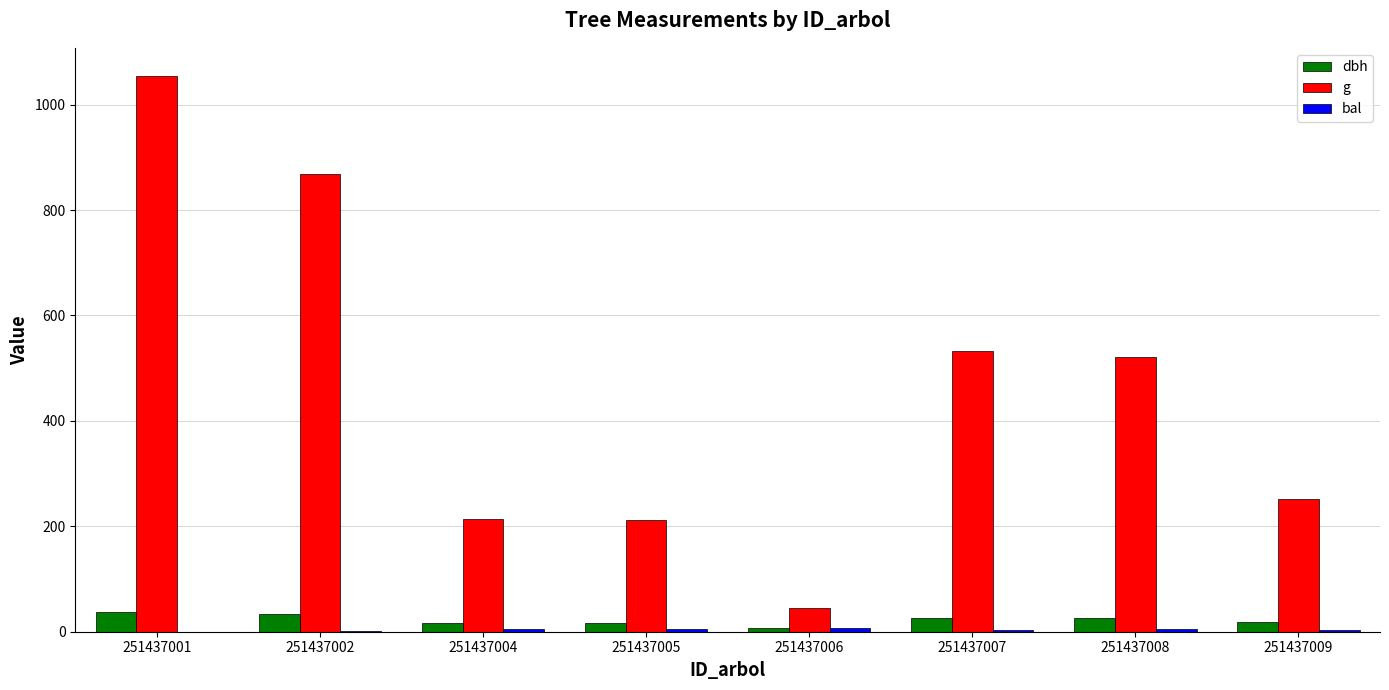

Is the value of g at 251437001 greater than the value of dbh at 251437008?

Yes